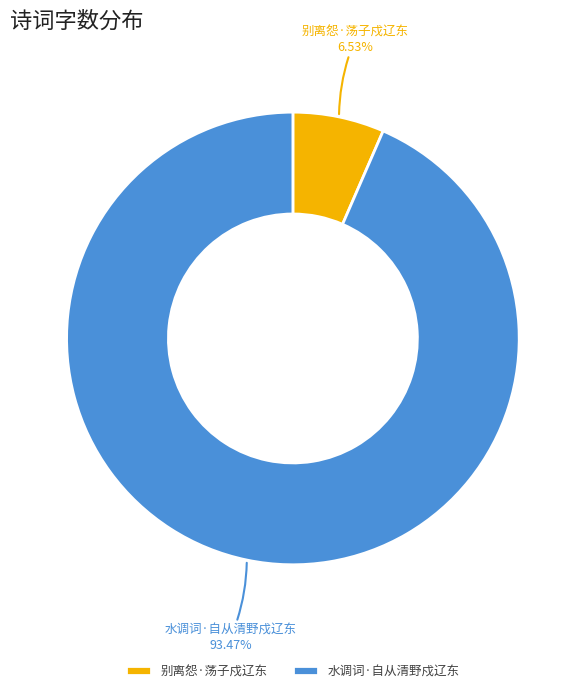

Which has a higher value, 别离怨·荡子戍辽东 or 水调词·自从清野戍辽东?

水调词·自从清野戍辽东